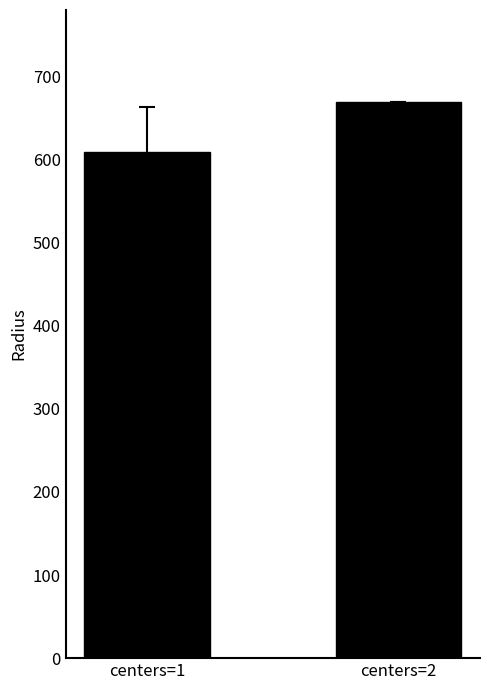

Reading right to left, what are all the values shown in this chart?

centers=2=669.2	centers=1=608.9